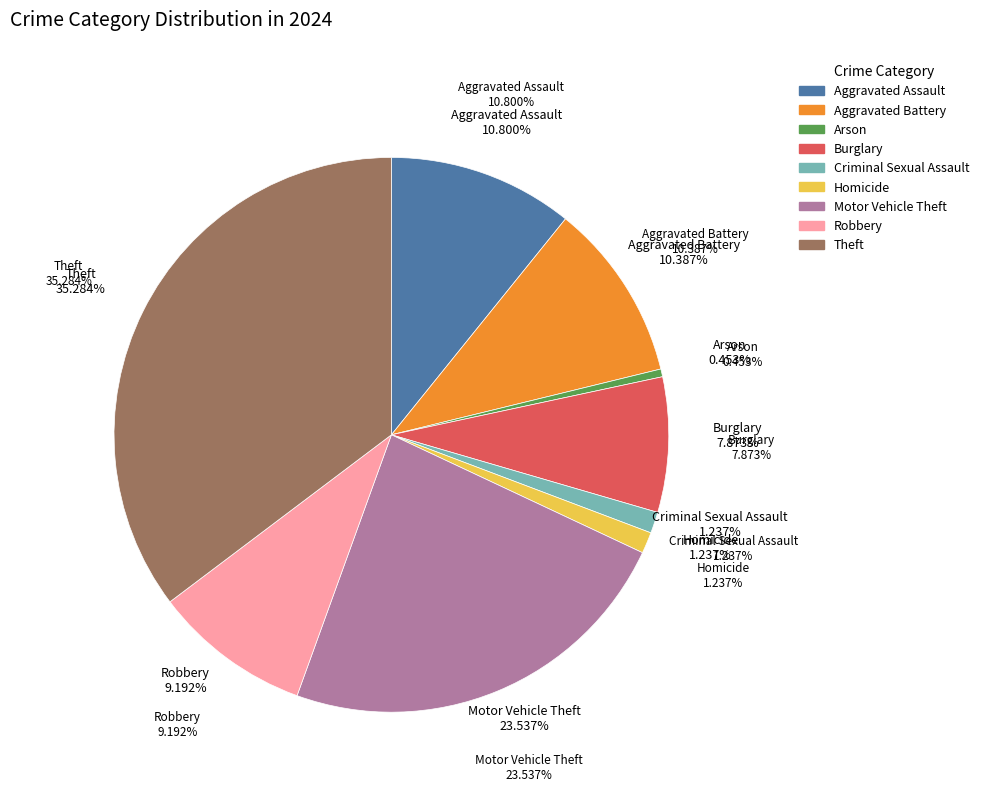

True or false: Theft accounts for 22% of the total.

False